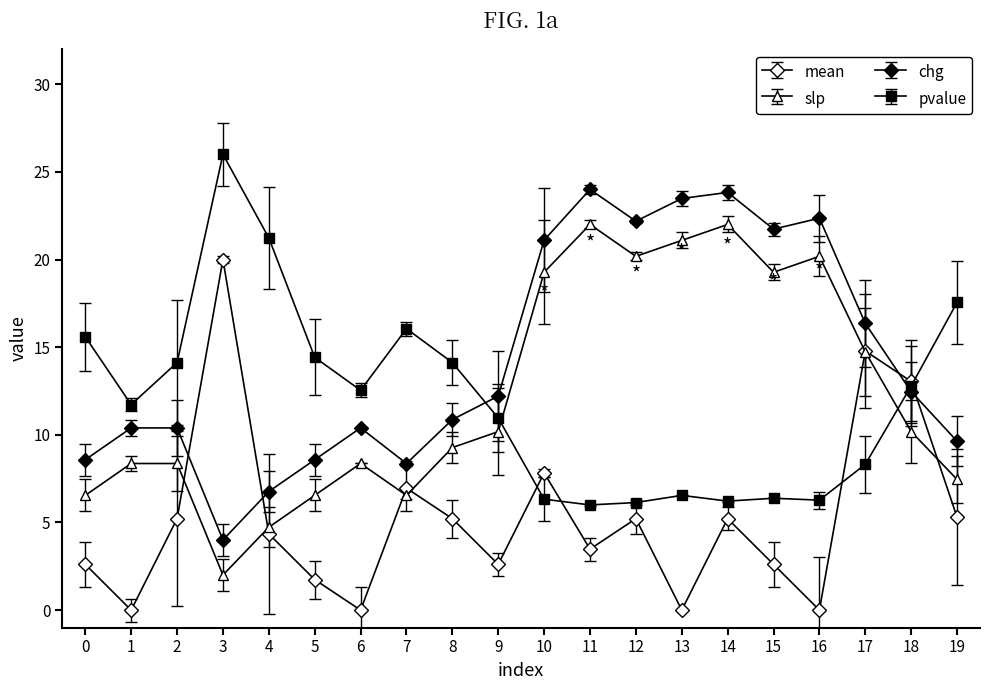

How many values in the chg series exceed 12?

10